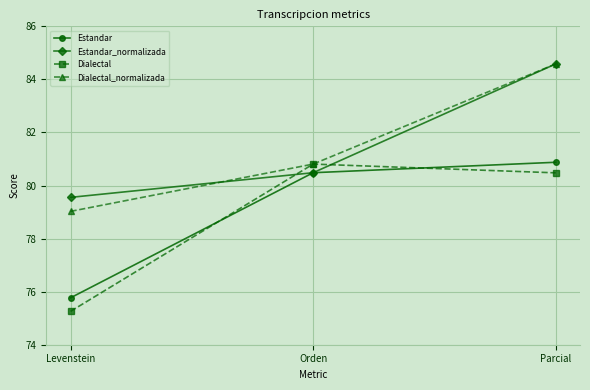

Rank the categories by Dialectal value from highest to lowest.

Orden, Parcial, Levenstein